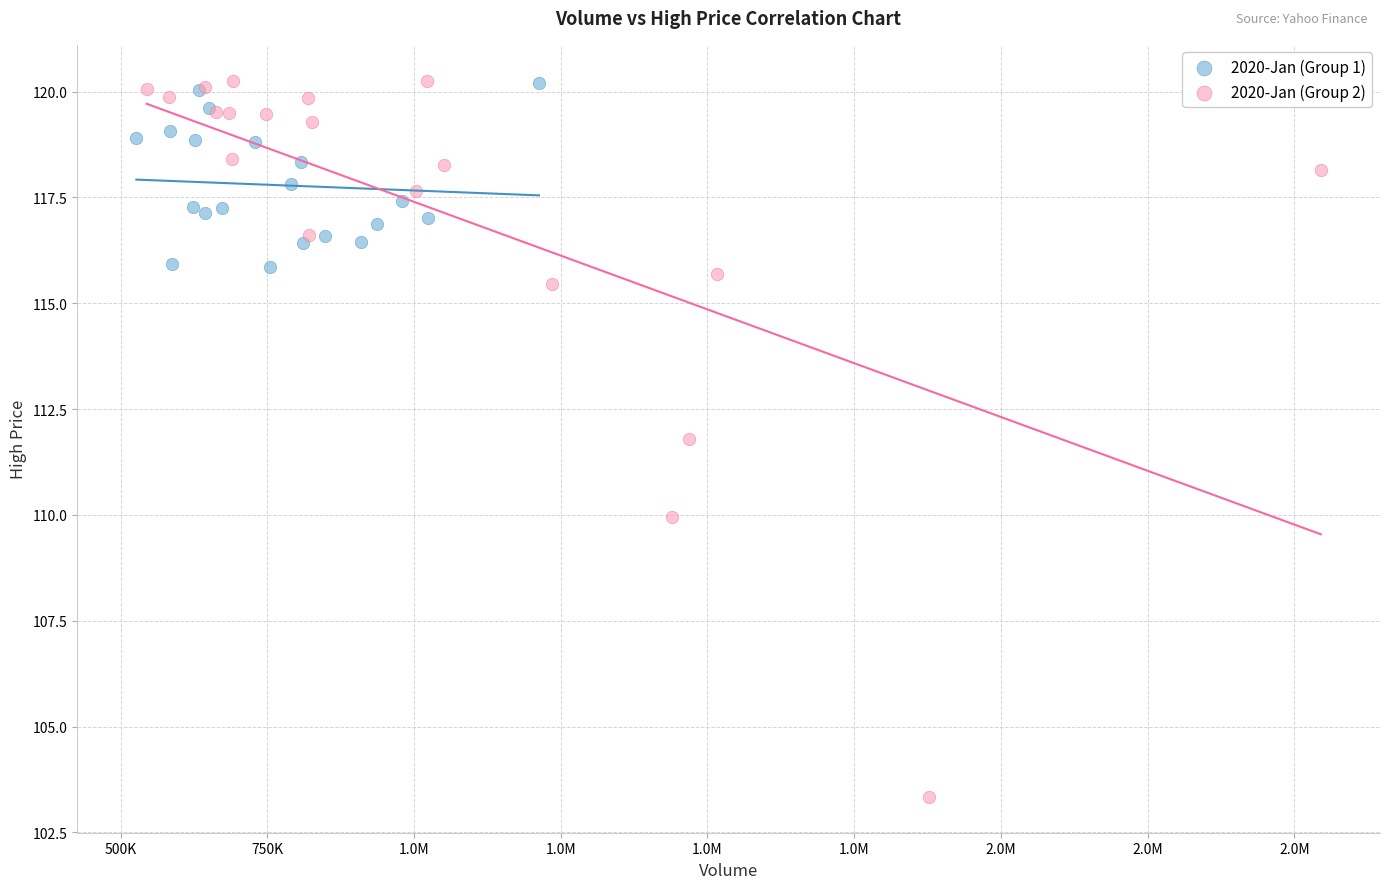

What are all the series names shown in the legend?

2020-Jan (Group 1), 2020-Jan (Group 2)